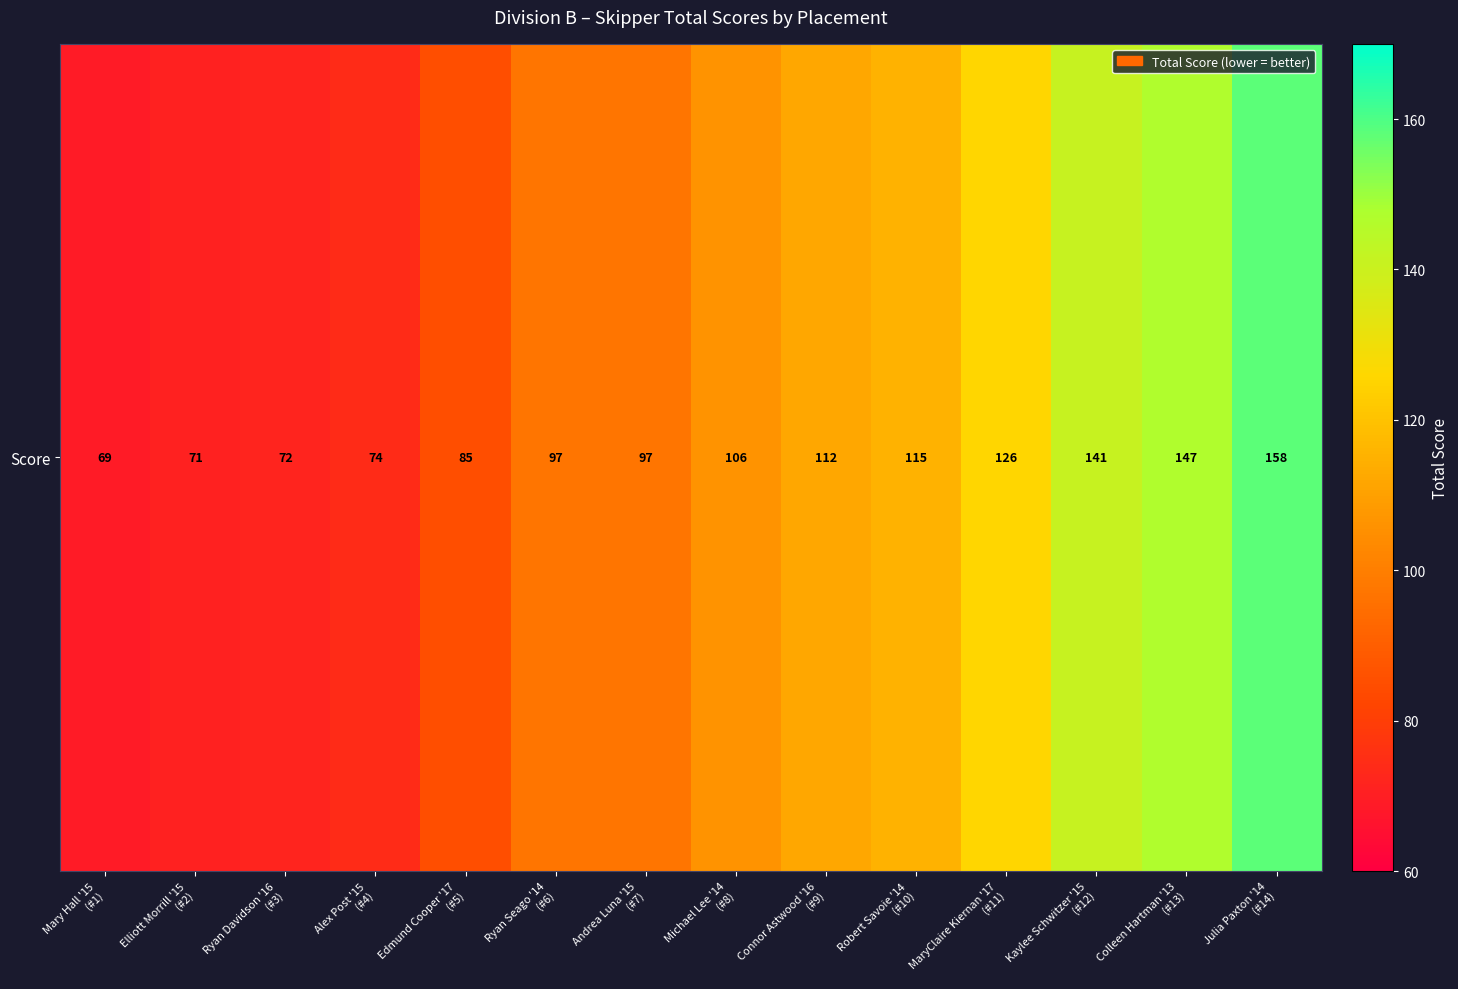

List the labels in order of value, smallest first.

Mary Hall '15
(#1), Elliott Morrill '15
(#2), Ryan Davidson '16
(#3), Alex Post '15
(#4), Edmund Cooper '17
(#5), Ryan Seago '14
(#6), Andrea Luna '15
(#7), Michael Lee '14
(#8), Connor Astwood '16
(#9), Robert Savoie '14
(#10), MaryClaire Kiernan '17
(#11), Kaylee Schwitzer '15
(#12), Colleen Hartman '13
(#13), Julia Paxton '14
(#14)